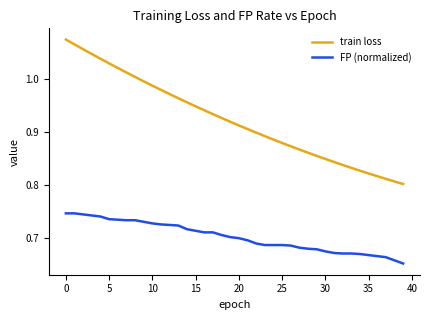

True or false: train loss and FP (normalized) intersect in this chart.

False